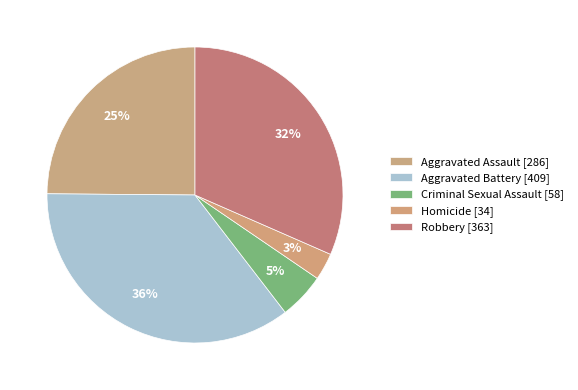

How many segments does this pie chart have?

5